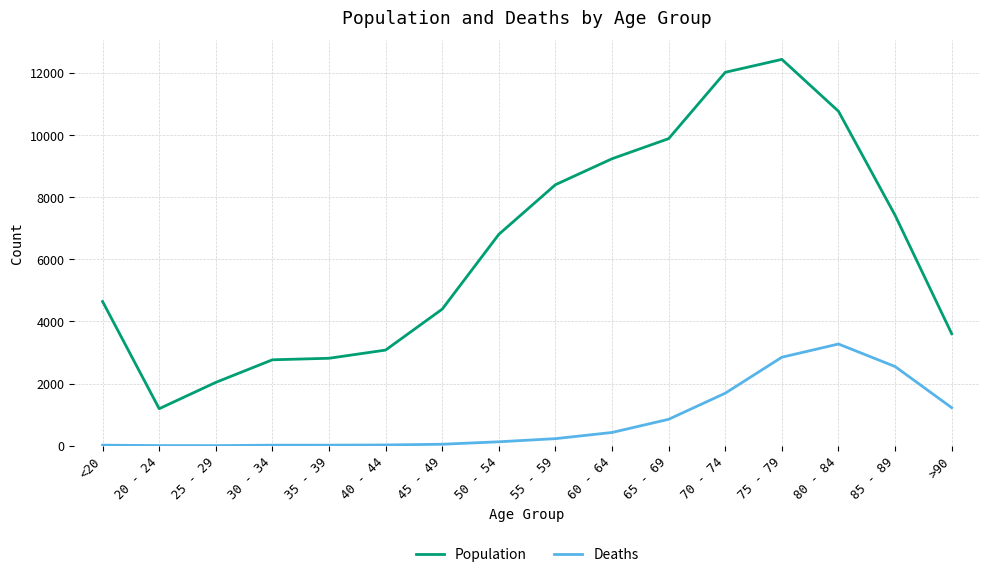

True or false: Population and Deaths intersect in this chart.

False